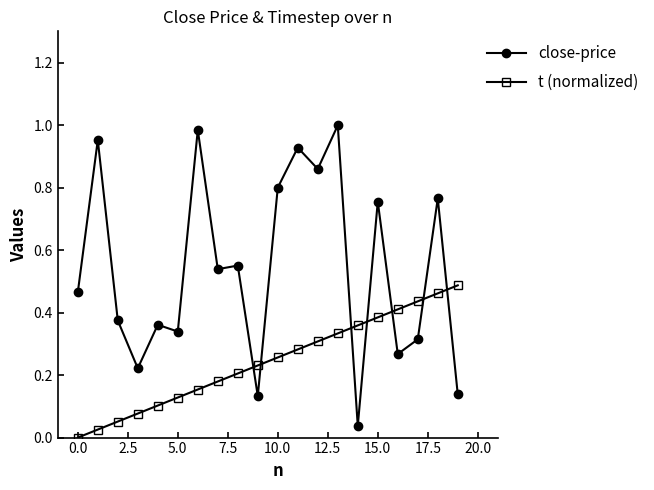

True or false: close-price and t (normalized) intersect in this chart.

True